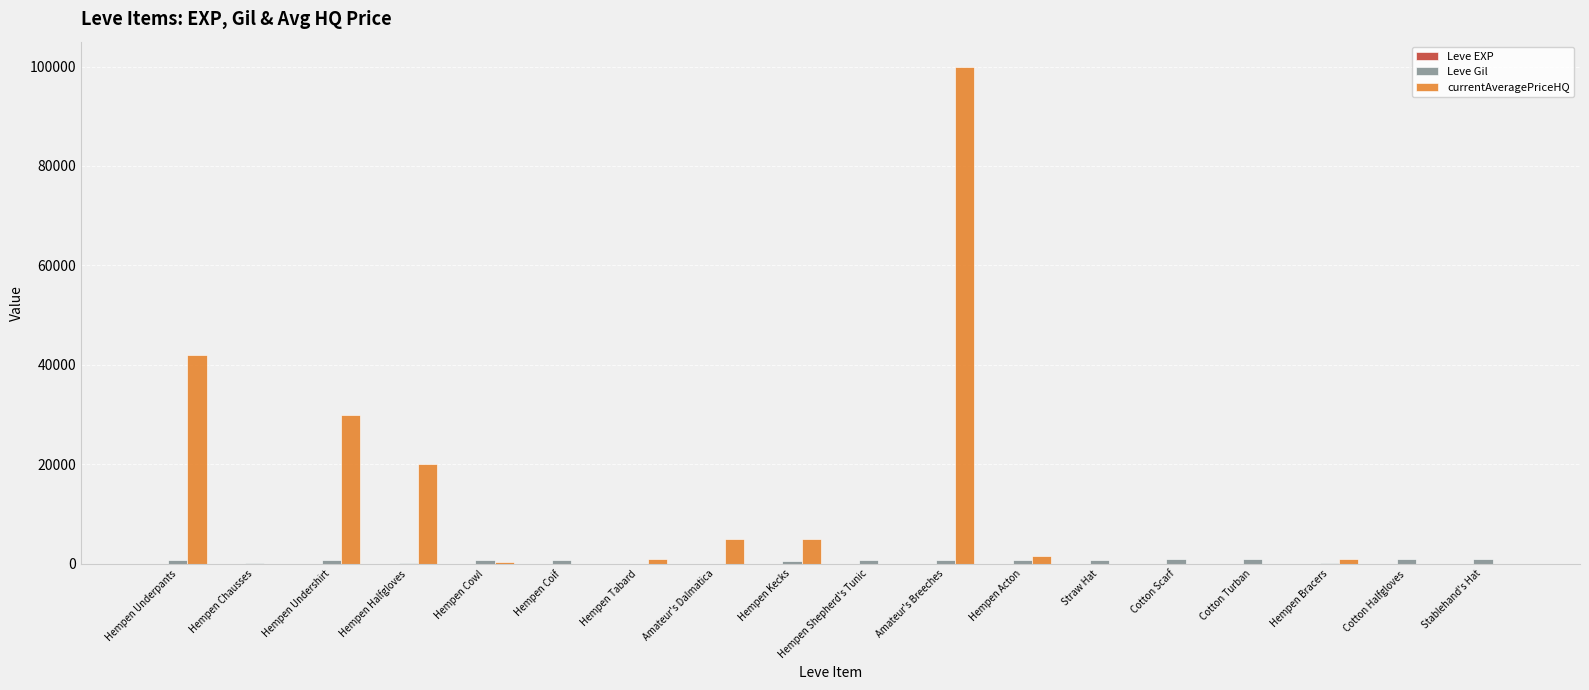

At which category is the sum across all series the highest?

Amateur's Breeches